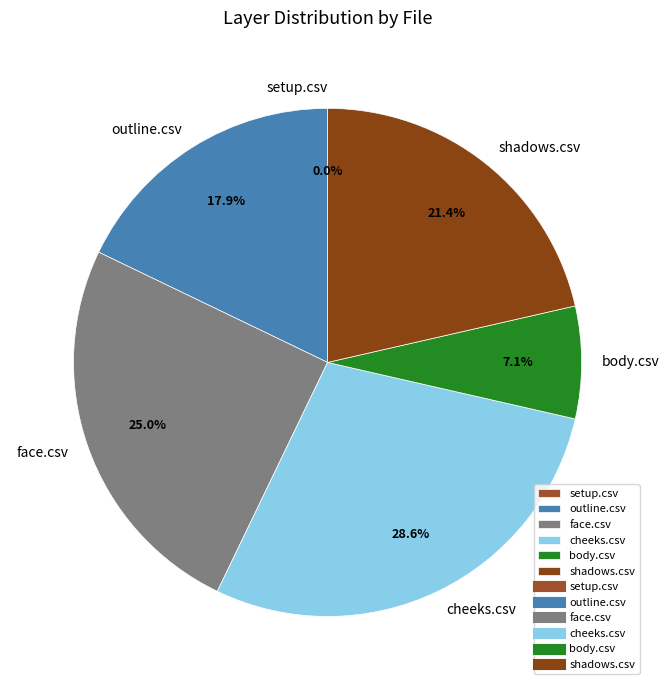

Combined, do setup.csv and body.csv account for over 50%?

No